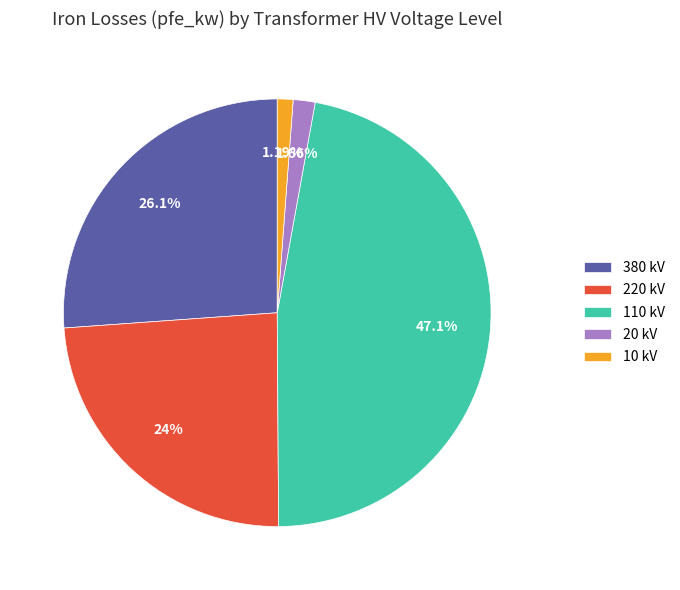

Is there a majority slice in this chart?

No